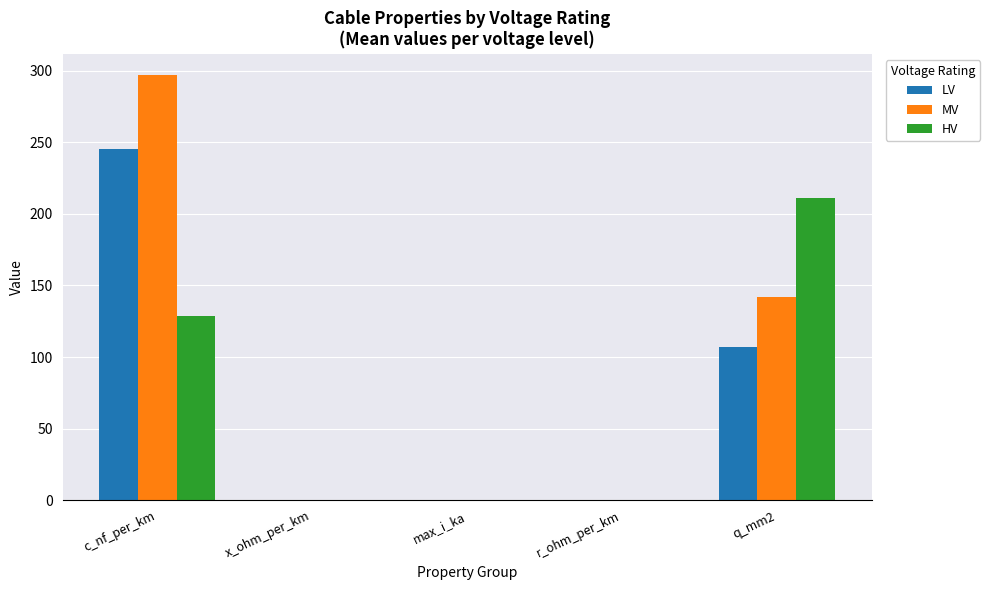

What is the greatest value displayed?

297.0